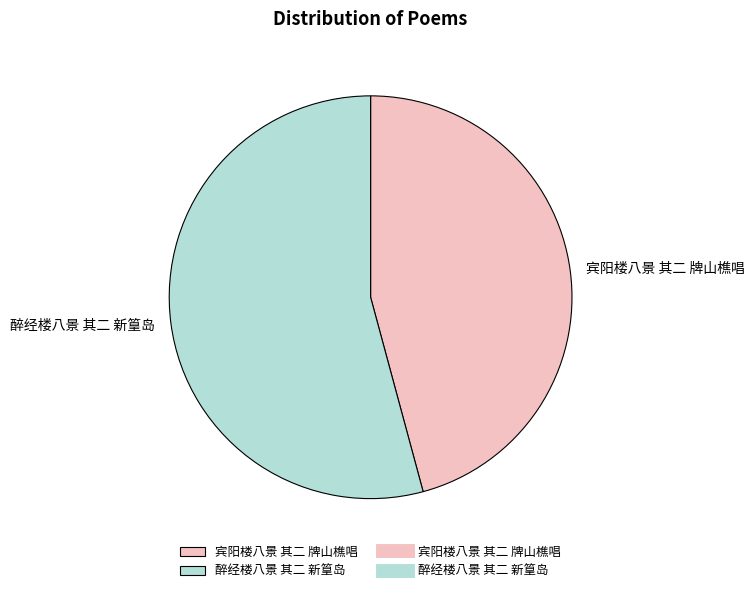

Approximately how many times larger is the value at 宾阳楼八景 其二 牌山樵唱 compared to 醉经楼八景 其二 新篁岛?

0.8